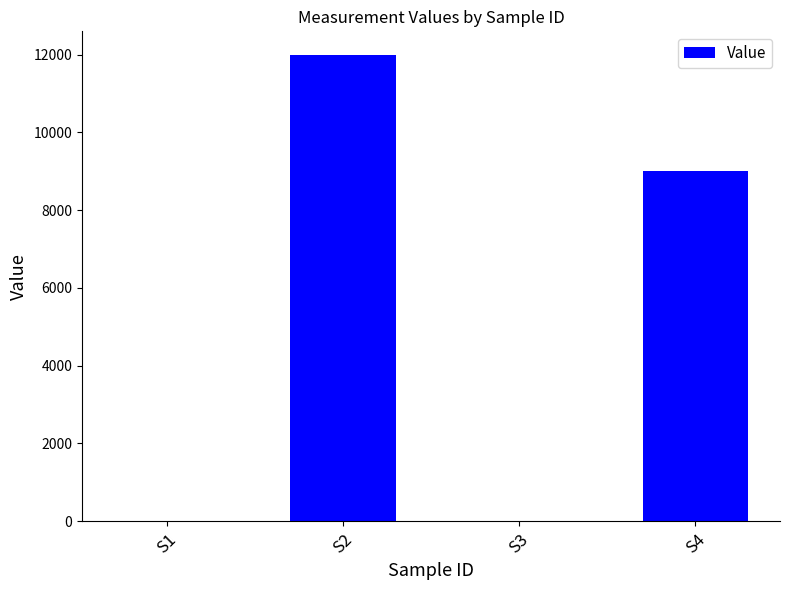

Read the value at S2.

12000.0